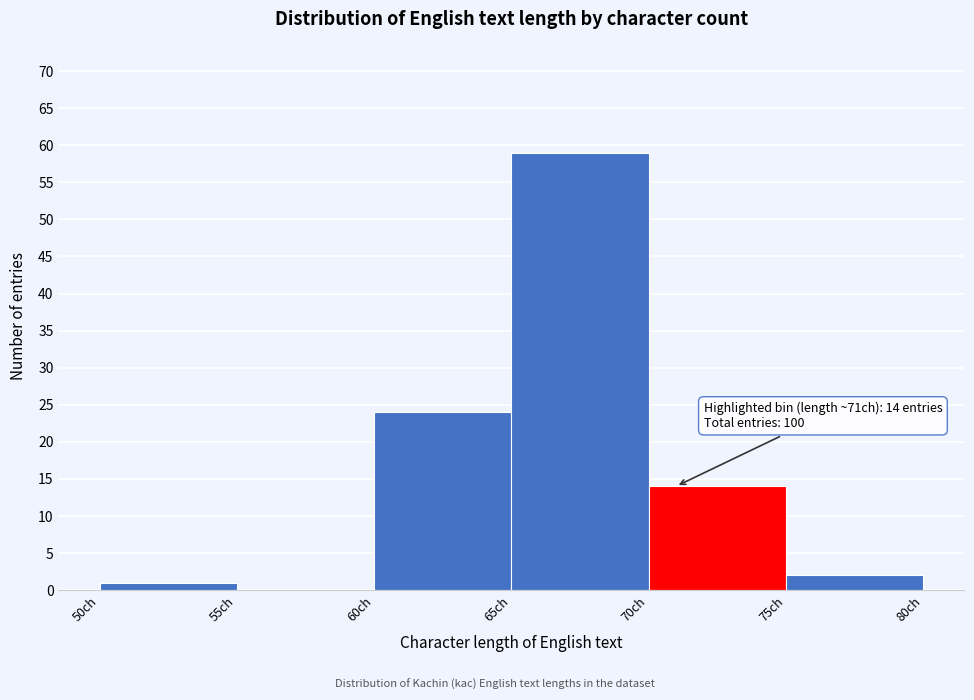

Over which range of the x-axis is the bar tallest?

65 to 70